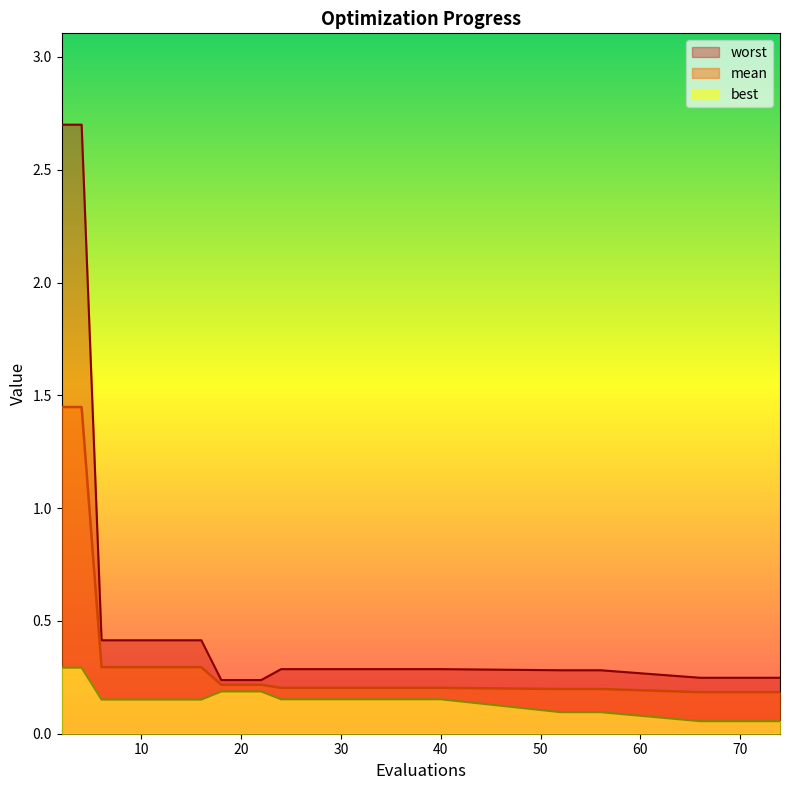

Which series has the widest spread of values?

worst